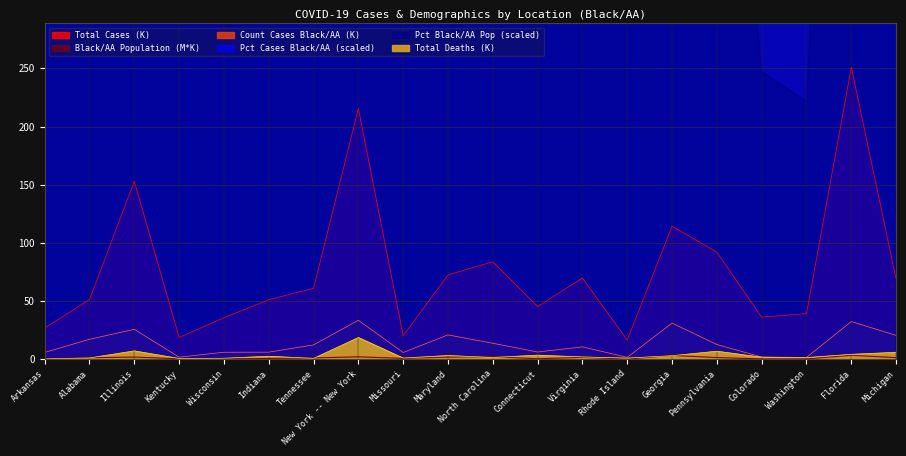

Between Illinois and Indiana, which series saw the biggest shift?

Pct Cases Black/AA